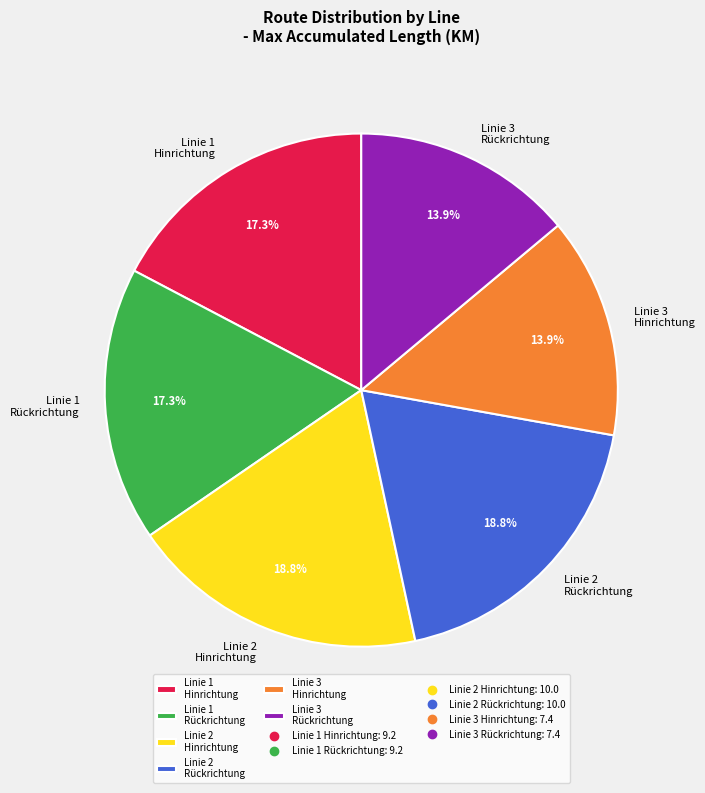

Approximately how many times larger is the value at Linie 2 Hinrichtung compared to Linie 1 Rückrichtung?

1.1